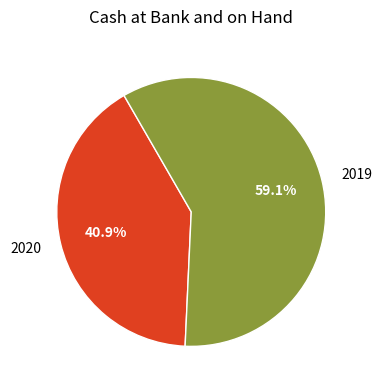

To the nearest percent, what is the difference between the 2020 and 2019 slice percentages?

18%